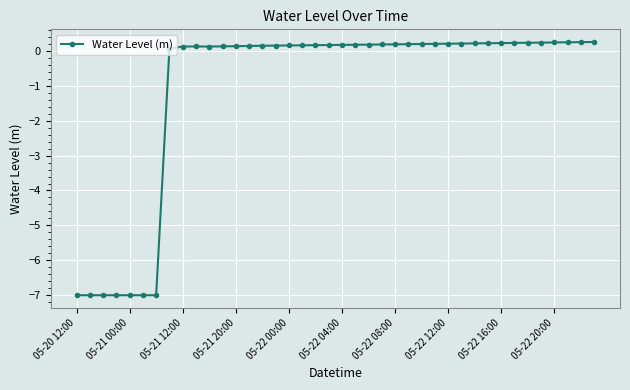

What is the minimum value shown in the chart?

-7.0